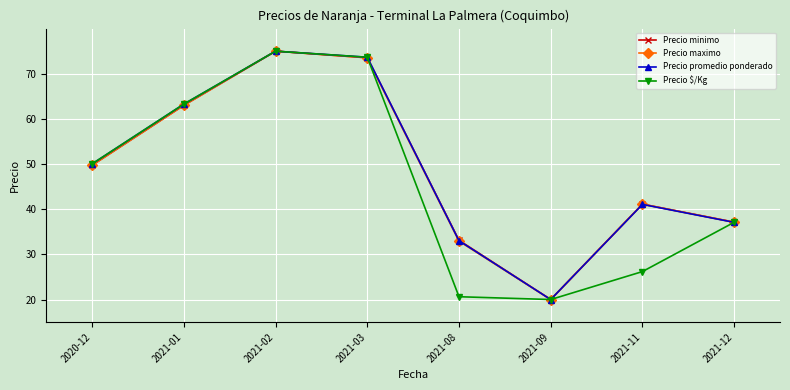

At which label does Precio promedio ponderado reach its minimum?

2021-09